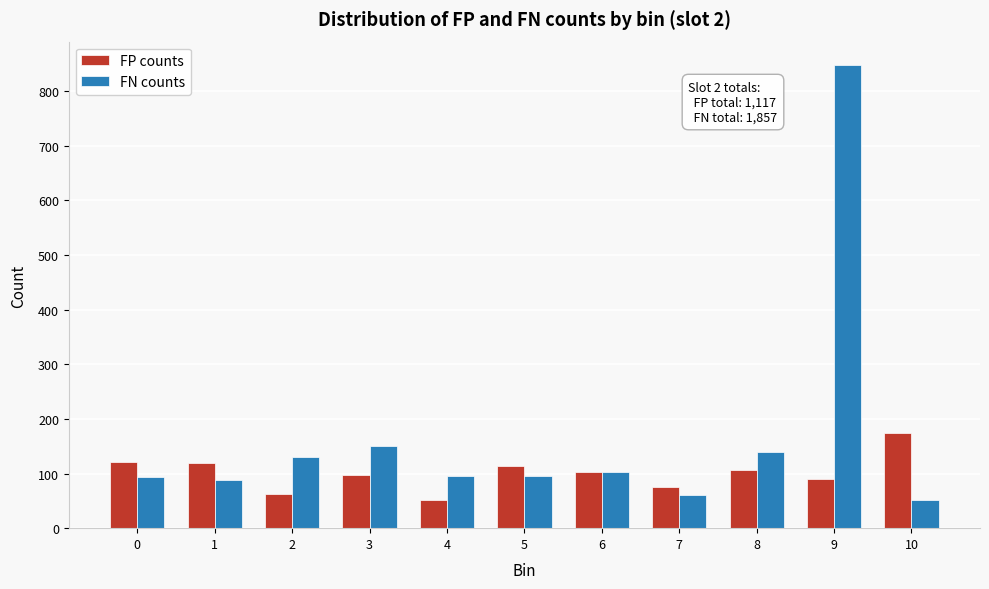

What is the difference between the maximum and minimum values in the FN counts series?

797